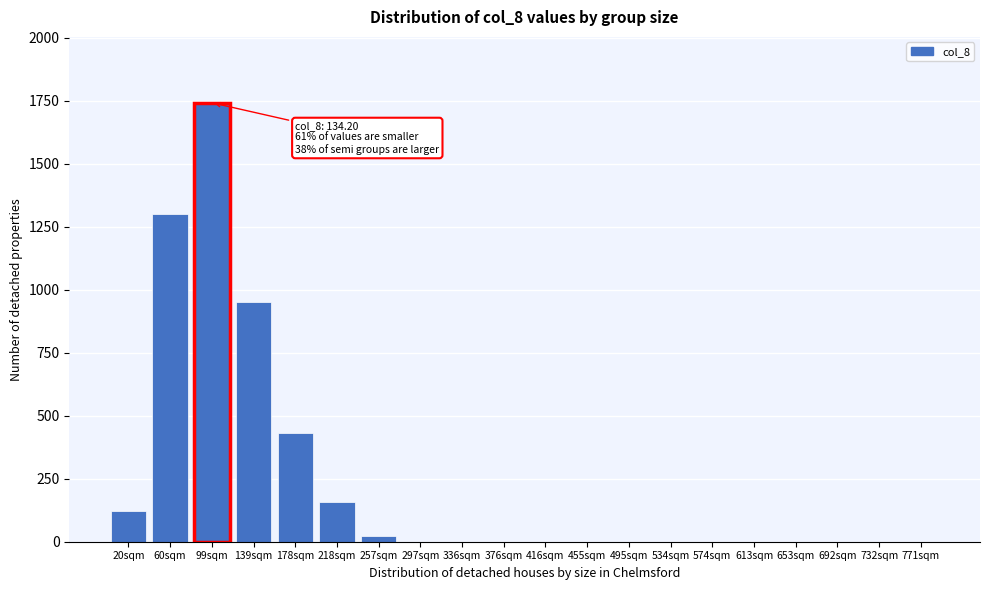

Reading left to right, extract all data points from this chart.

20sqm=120.6	60sqm=1302.0	99sqm=1742.0	139sqm=950.0	178sqm=430.0	218sqm=156.0	257sqm=22.3	297sqm=0.0	336sqm=0.0	376sqm=0.0	416sqm=0.0	455sqm=0.0	495sqm=0.0	534sqm=0.0	574sqm=0.0	613sqm=0.0	653sqm=0.0	692sqm=0.0	732sqm=0.0	771sqm=0.0